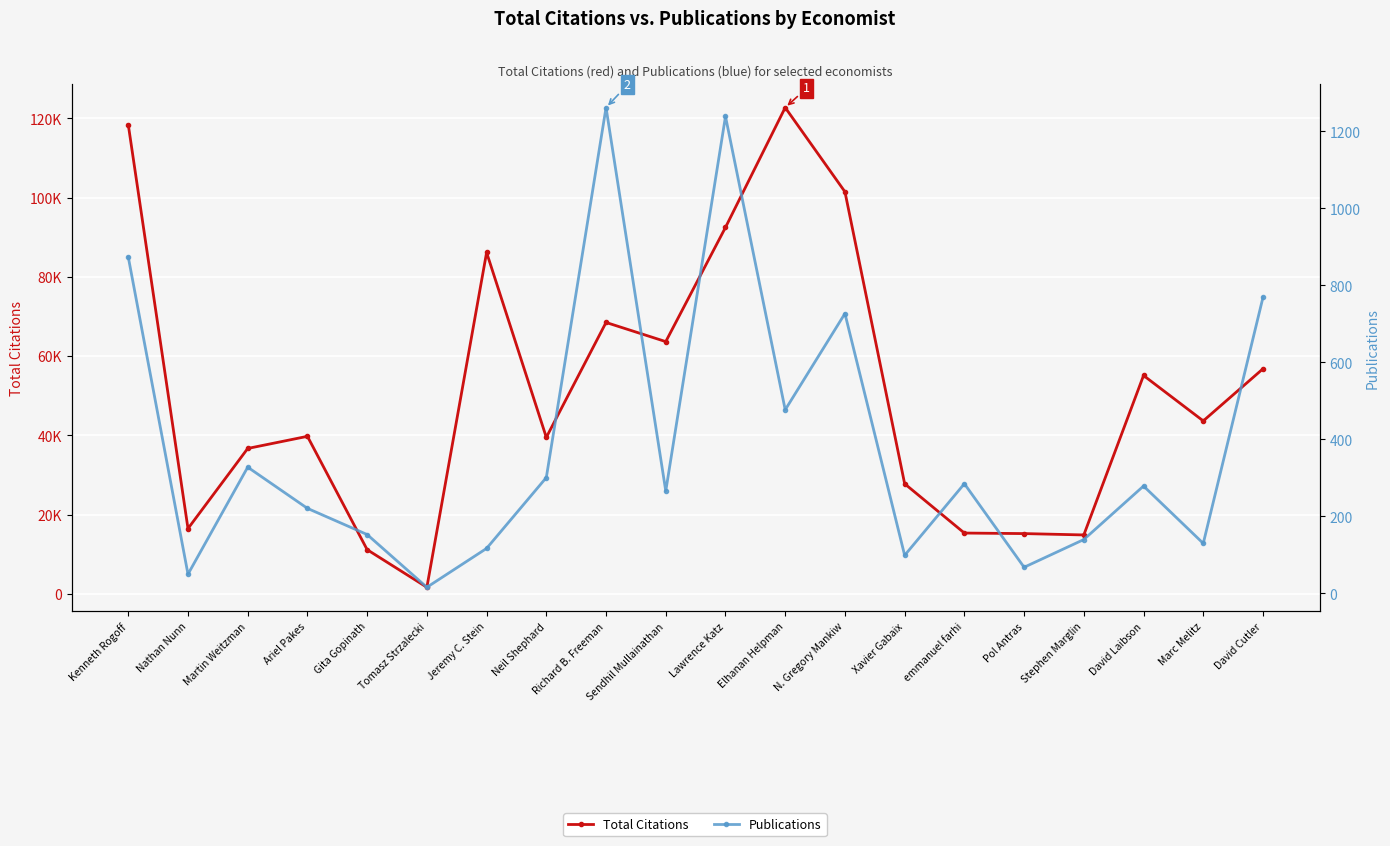

List the labels in order of Total Citations value, largest first.

Elhanan Helpman, Kenneth Rogoff, N. Gregory Mankiw, Lawrence Katz, Jeremy C. Stein, Richard B. Freeman, Sendhil Mullainathan, David Cutler, David Laibson, Marc Melitz, Ariel Pakes, Neil Shephard, Martin Weitzman, Xavier Gabaix, Nathan Nunn, emmanuel farhi, Pol Antras, Stephen Marglin, Gita Gopinath, Tomasz Strzalecki